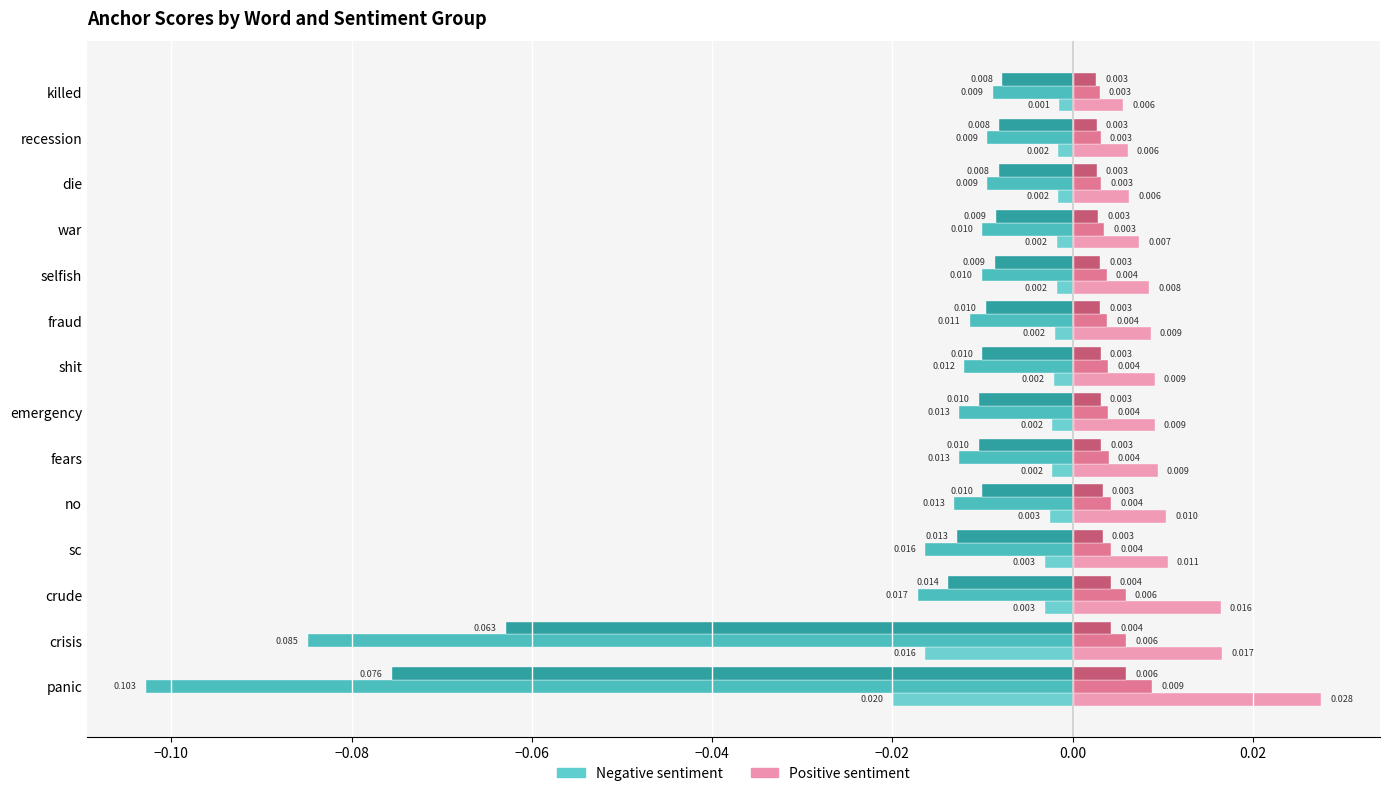

How many distinct data groups are displayed?

6